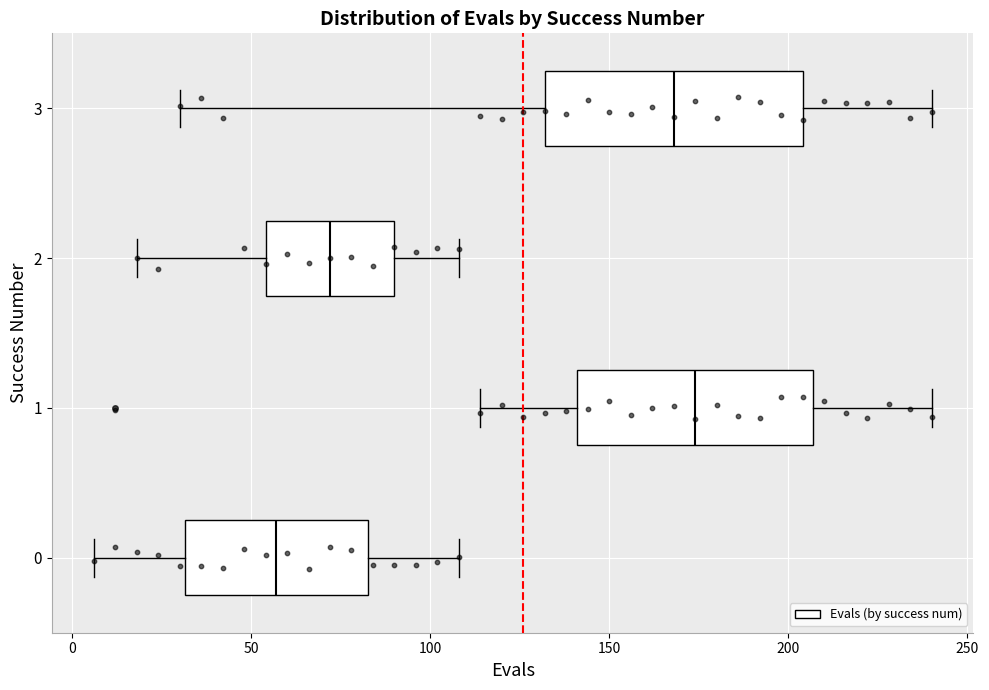

Reading bottom to top, transcribe this box plot: for each box, give where its median line is, the range the box spans, and where its two whiskers end, as read against the x-axis. The values are not printed on the chart, so give them approximately, as read against the axis.

0: median 55, box 30 to 85, whiskers 5 to 110
1: median 175, box 140 to 205, whiskers 115 to 240
2: median 70, box 55 to 90, whiskers 20 to 110
3: median 170, box 130 to 205, whiskers 30 to 240